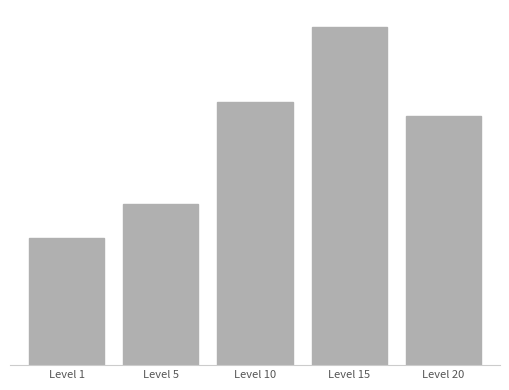

Are the bars grouped side by side (vs. stacked)?

No